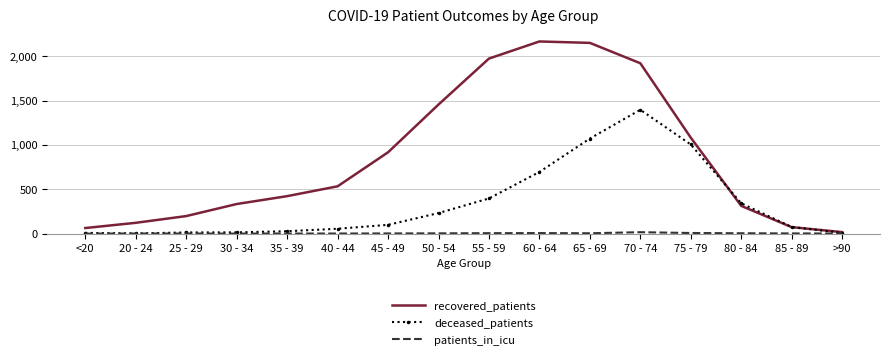

True or false: deceased_patients has a value of 14 at 30 - 34.

True